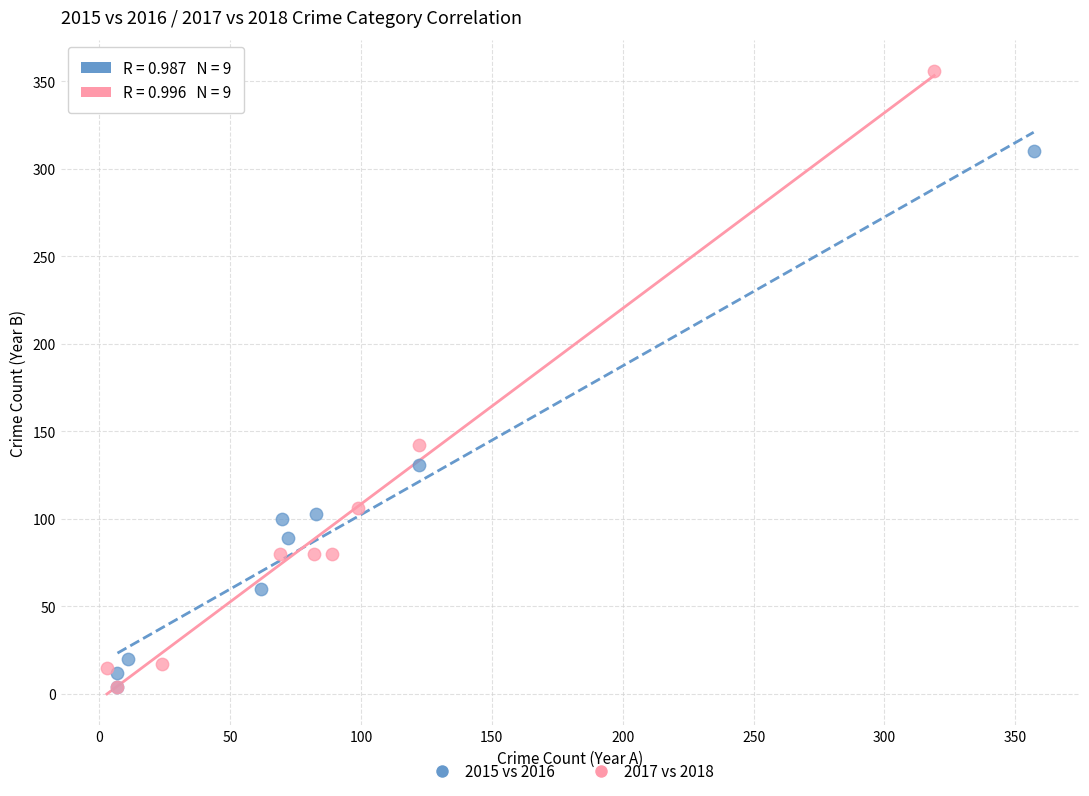

Which series has the largest Y range (max minus min)?

2017 vs 2018